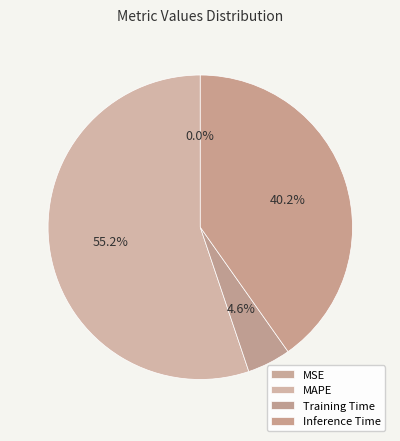

How many slices are in this pie chart?

4